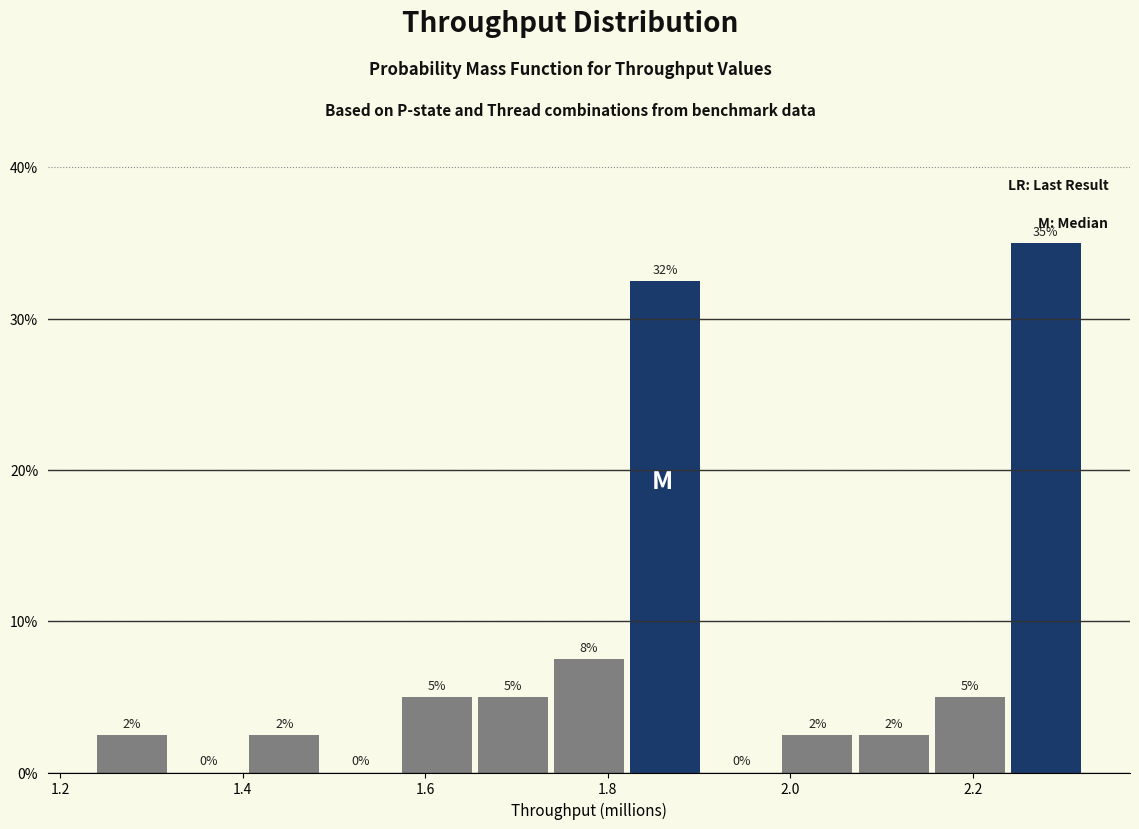

Which range on the x-axis has the tallest bar?

2.24 to 2.32